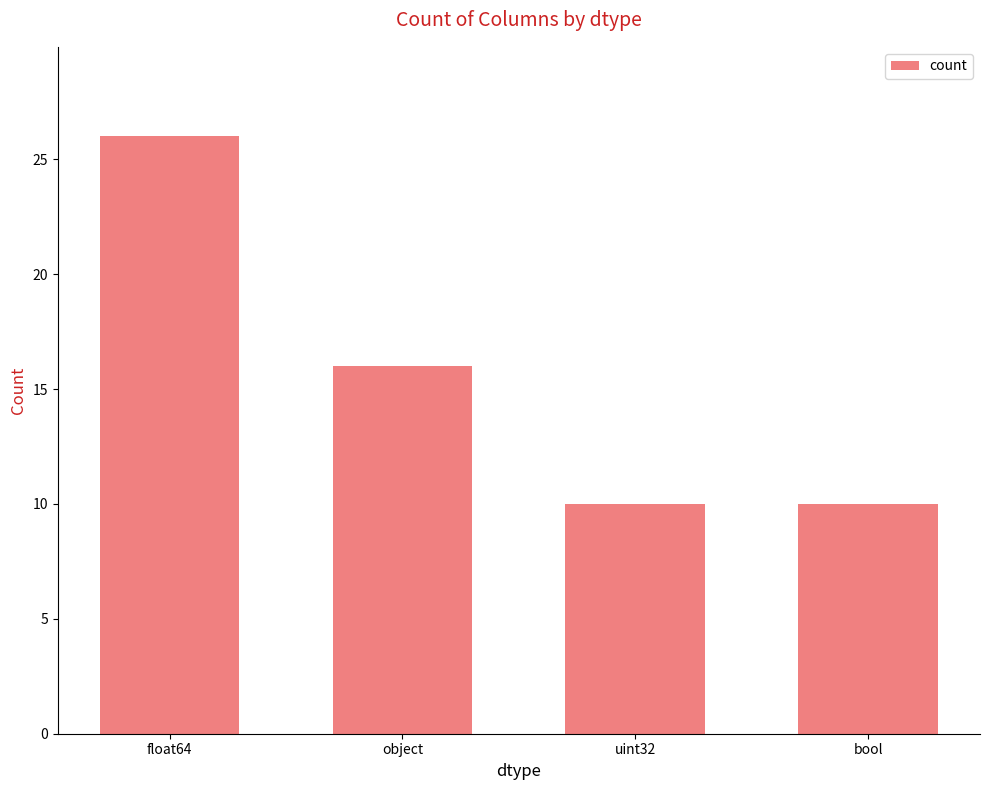

What is the minimum value shown in the chart?

10